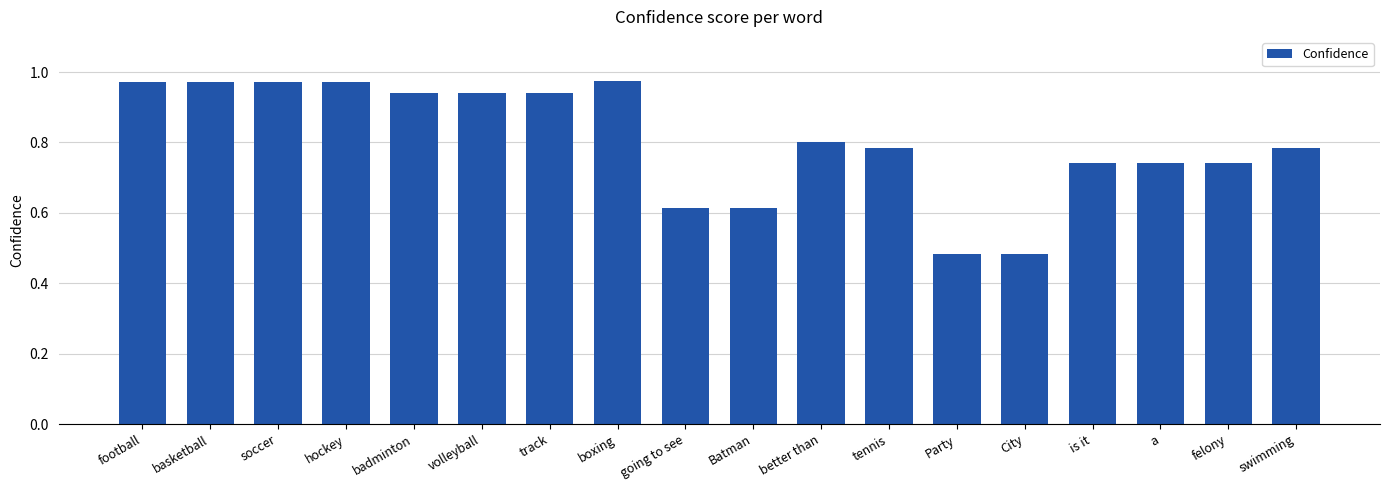

What position from the right is better than?

8